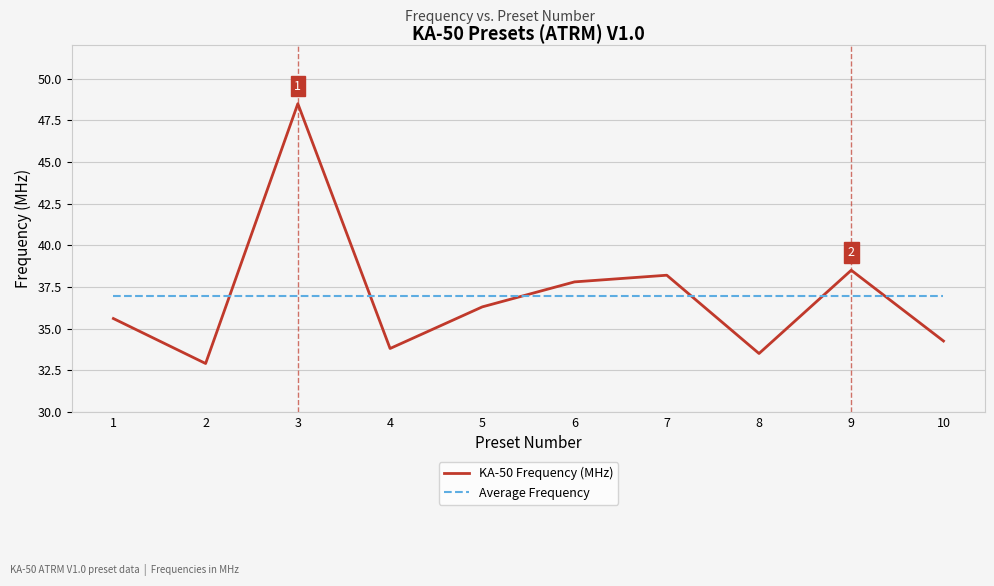

At how many categories does at least one series exceed 33?

10